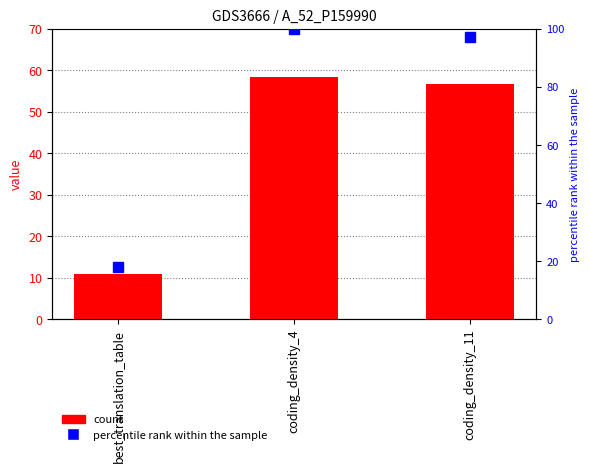

Is the value of percentile rank within the sample at coding_density_4 greater than the value of col_1 at coding_density_4?

Yes